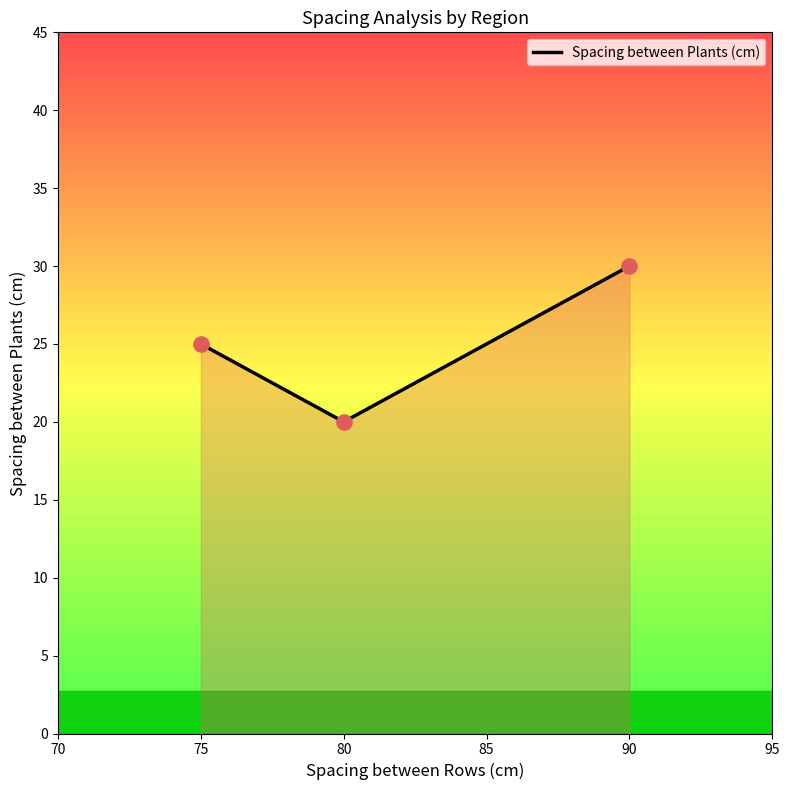

Approximately how many times larger is the value at 80 compared to 90?

0.7